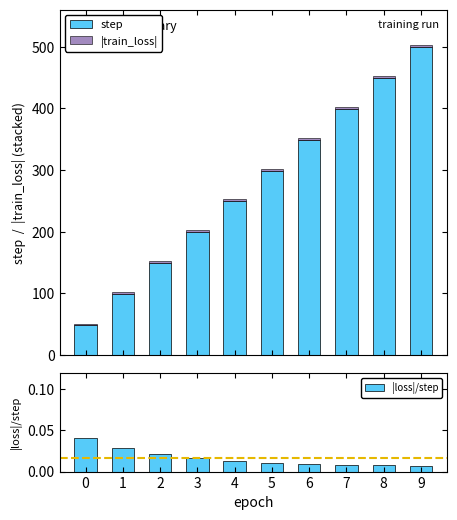

Reading left to right, what are all the values shown in this chart?

step: 49.0	99.0	149.0	199.0	249.0	299.0	349.0	399.0	449.0	499.0
|train_loss|: 2.0	2.8	3.1	3.2	3.2	3.3	3.3	3.4	3.4	3.4
|loss|/step: 0.0	0.0	0.0	0.0	0.0	0.0	0.0	0.0	0.0	0.0